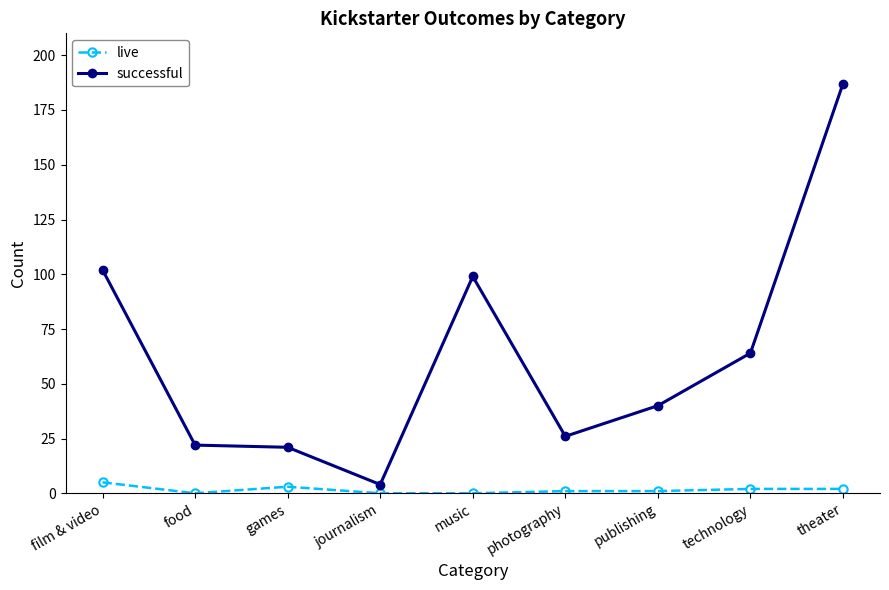

List the series in order of their peak value, highest first.

successful, live